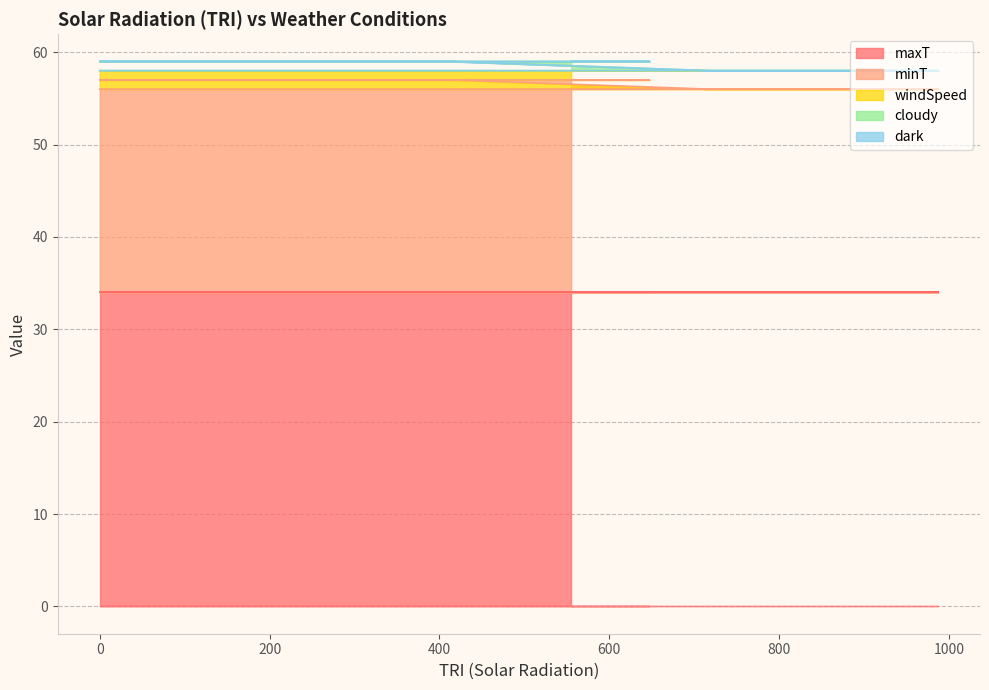

What is the value of the minT point at the 5th from the left?

56